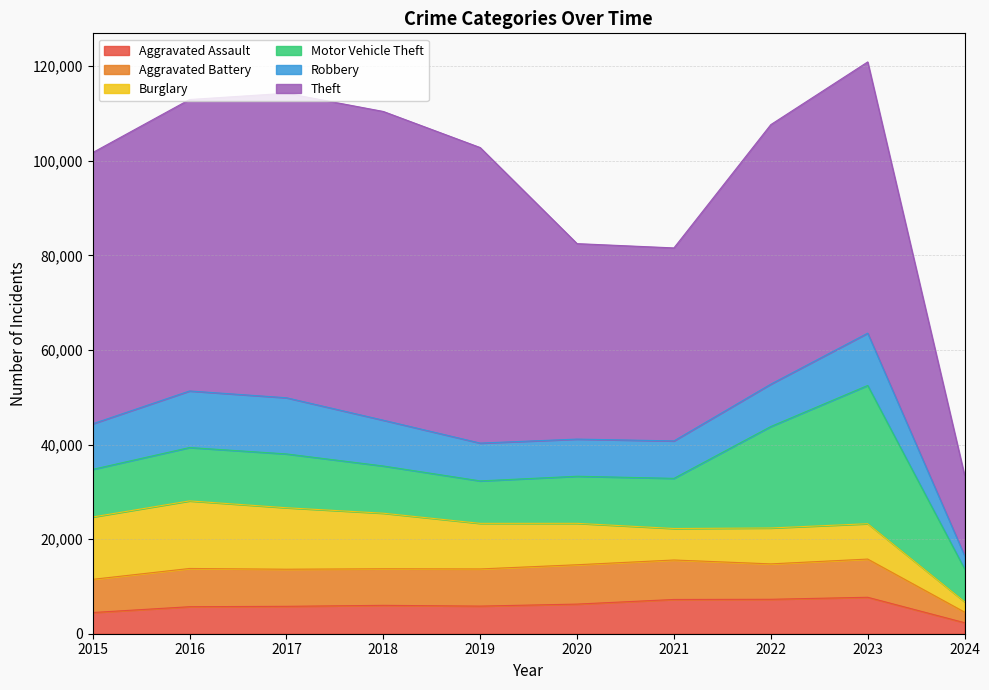

Which label corresponds to the smallest value in the chart?

2024